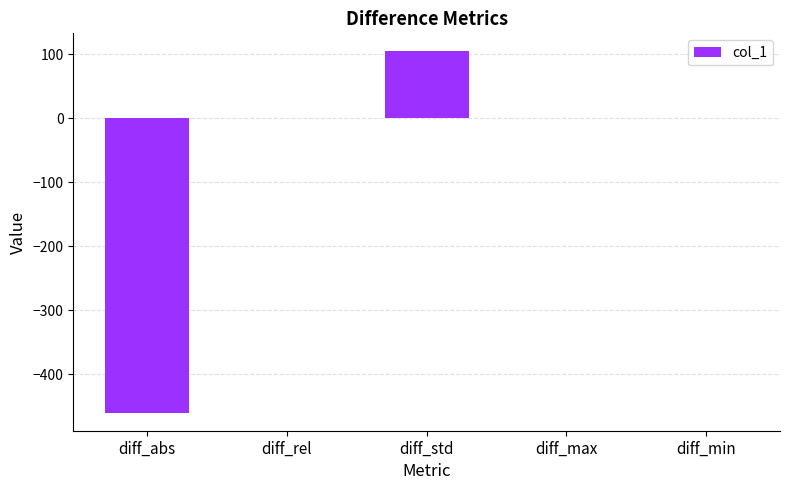

How many data points are above 0?

4